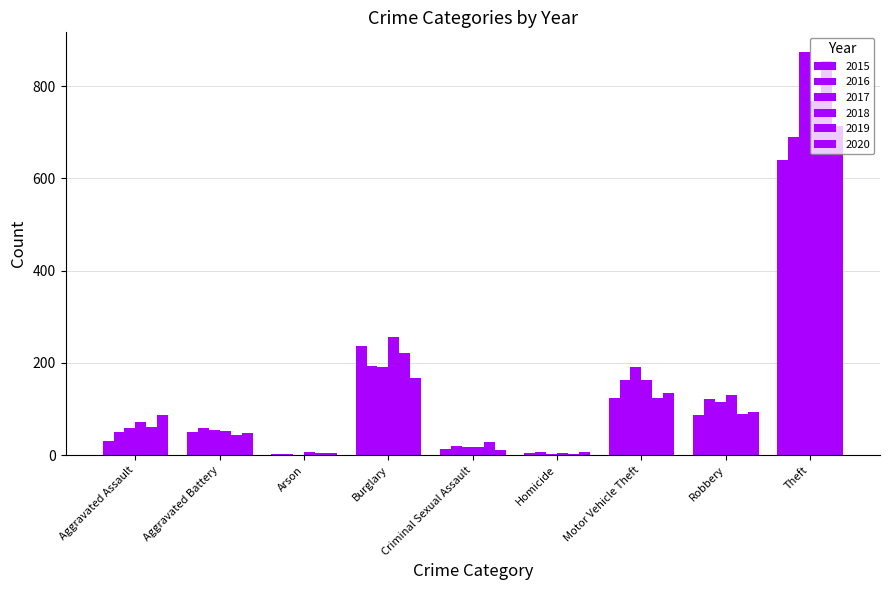

How many series are shown in this chart?

6